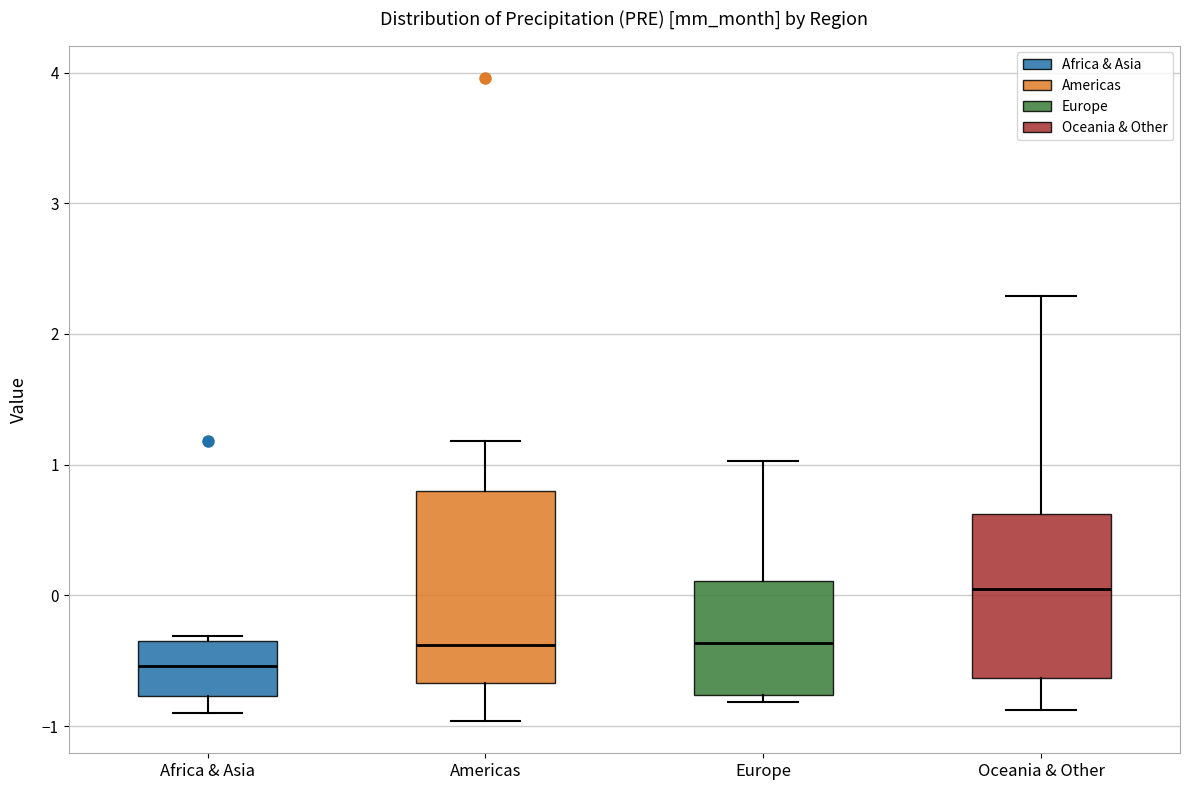

Comparing the boxes themselves (not the whiskers), which one is the tallest?

Americas